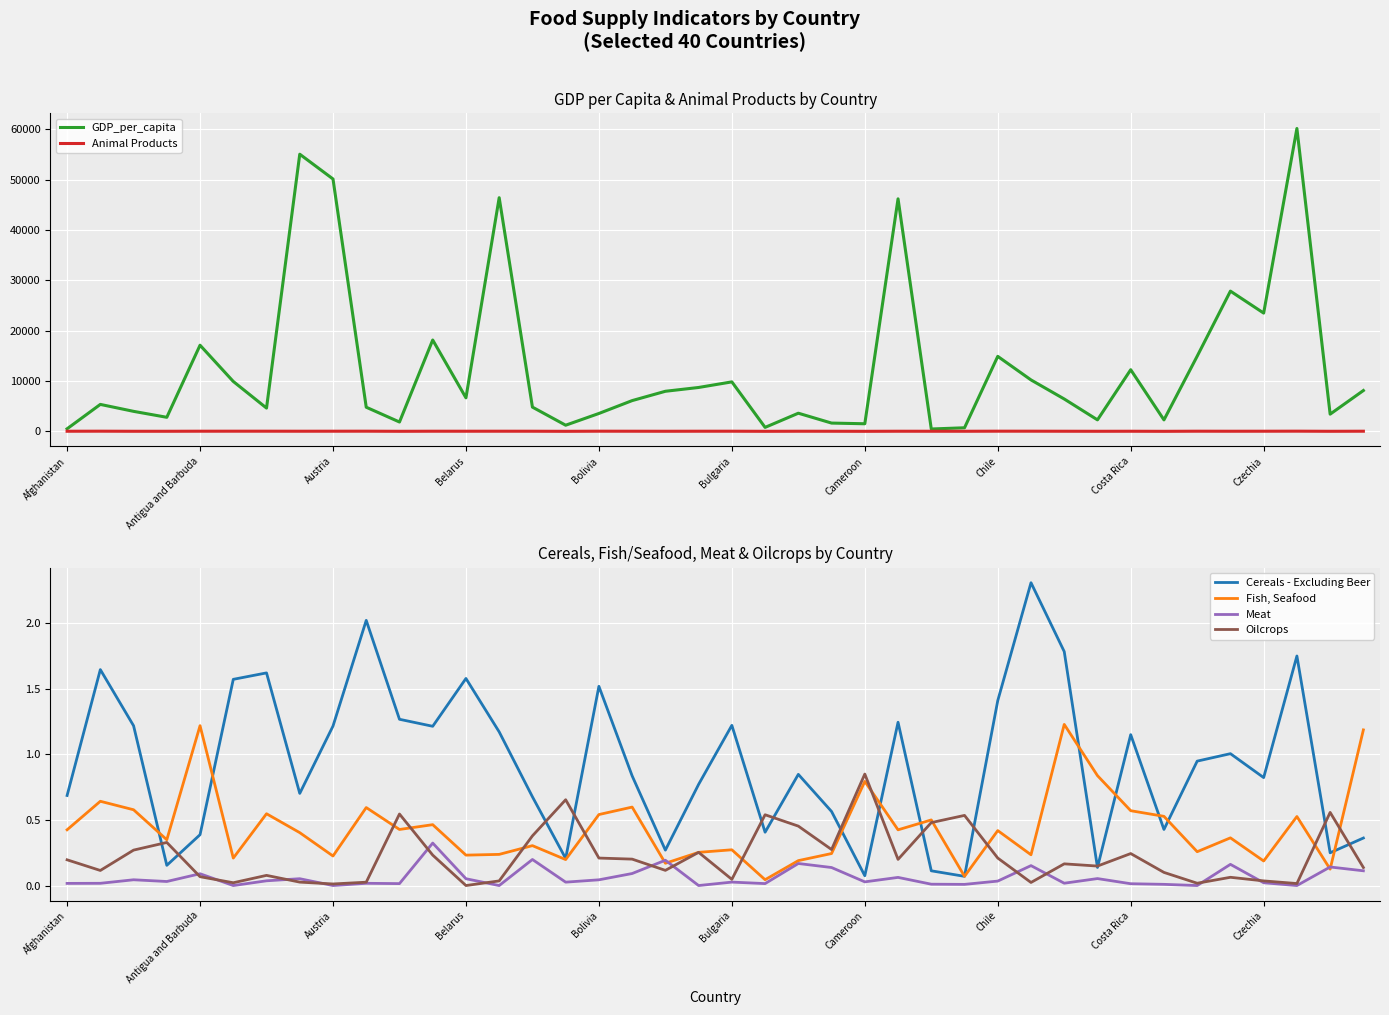

How many interior local peaks does the Meat series have?

14